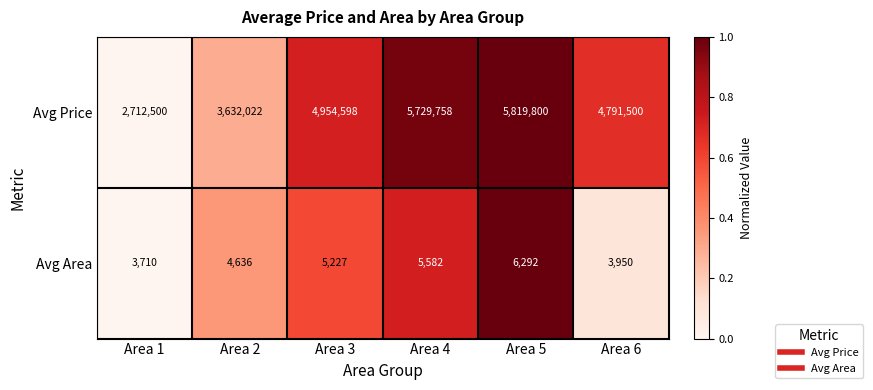

The value of Avg Area at Area 3 is 5227. True or false?

True